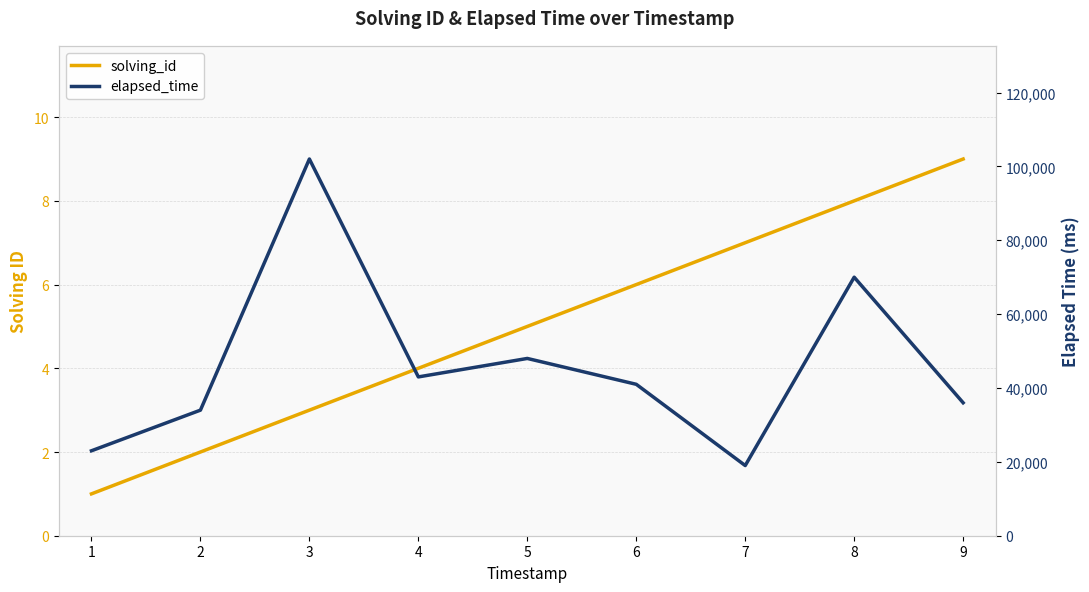

Which has a higher value, 3 or 6?

6